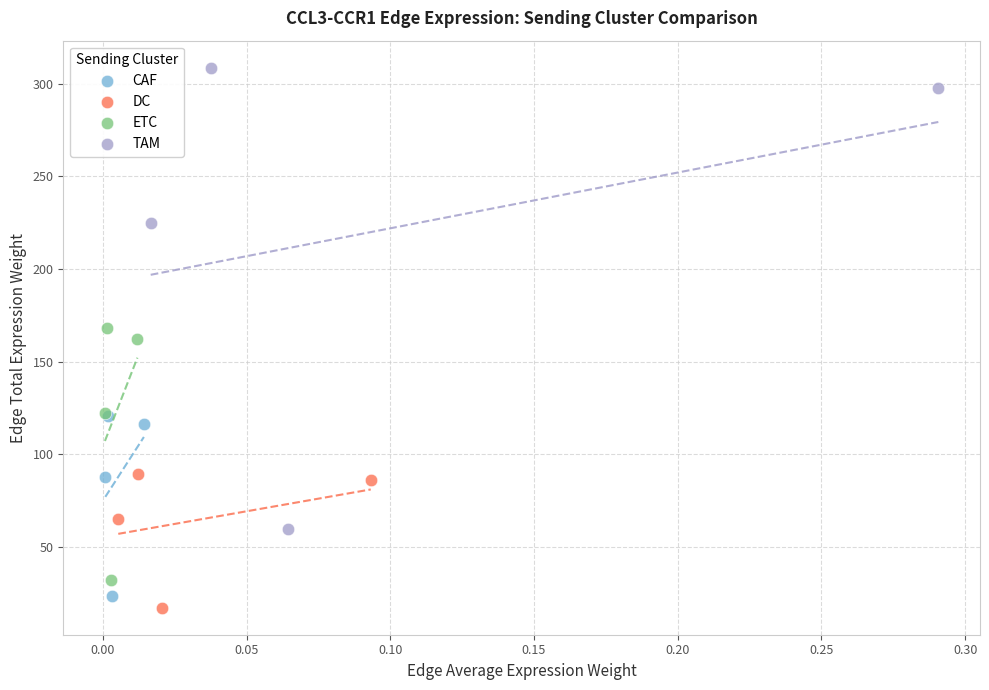

What are all the series names shown in the legend?

CAF, DC, ETC, TAM